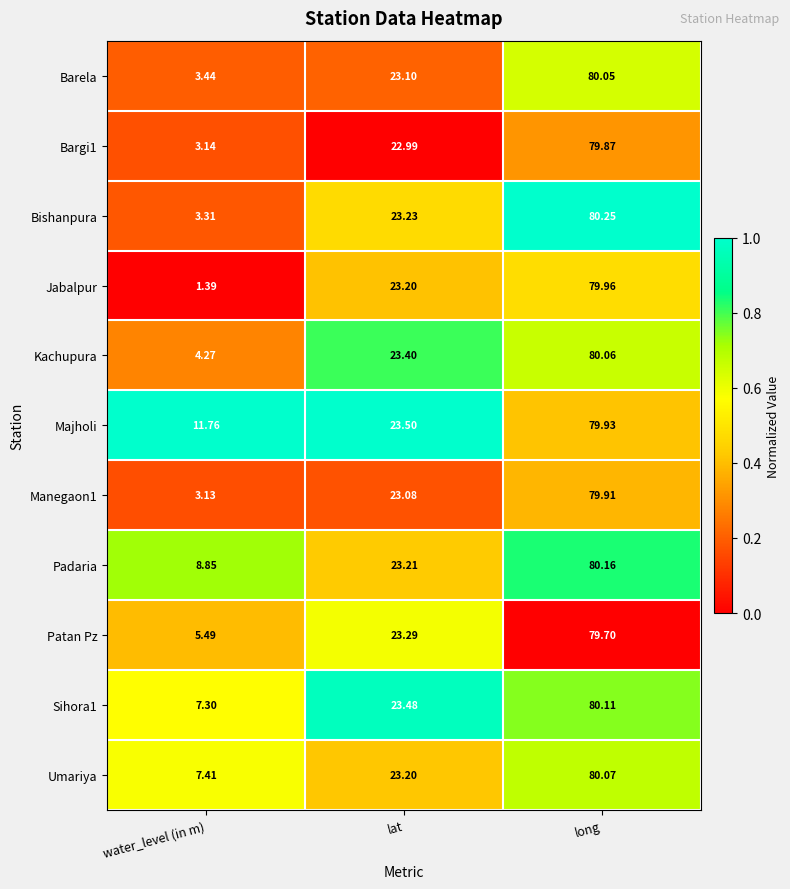

Which series has the widest spread of values?

Jabalpur